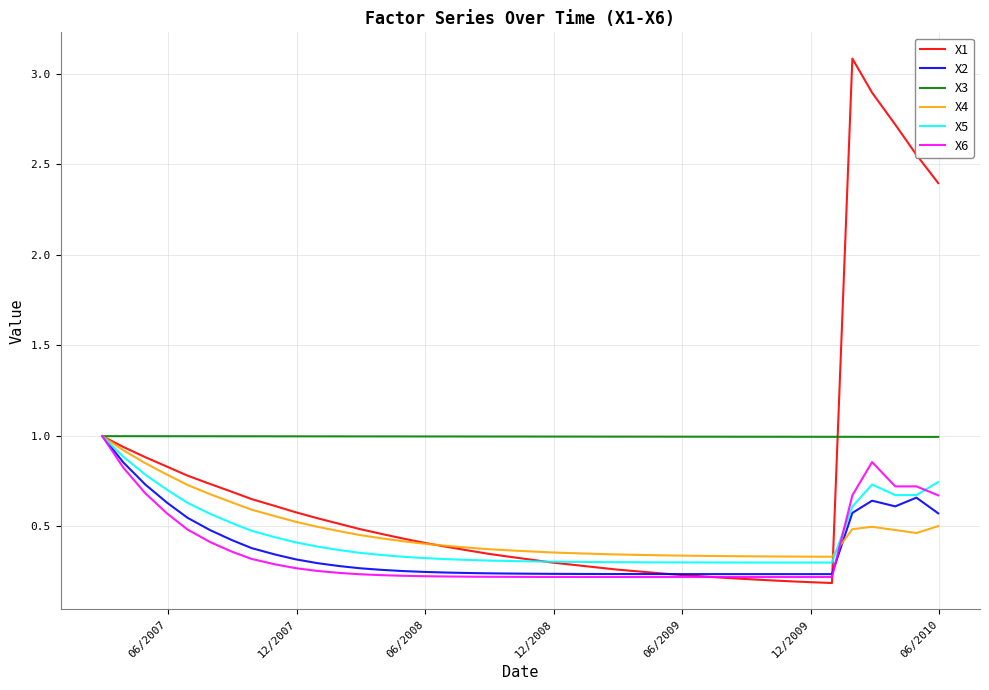

Which series has the widest spread of values?

X1